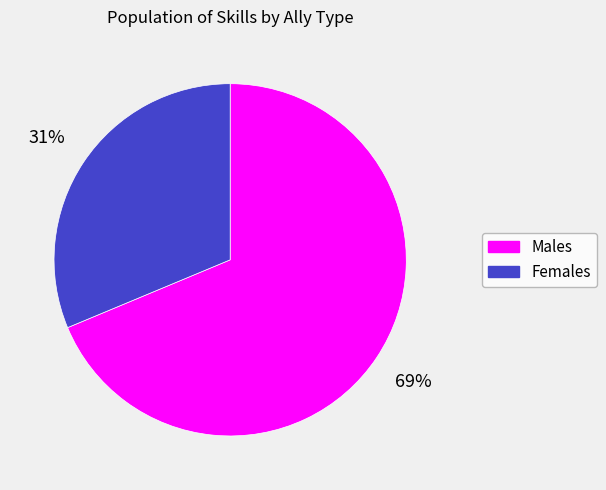

To the nearest percent, what is the average slice percentage?

50%